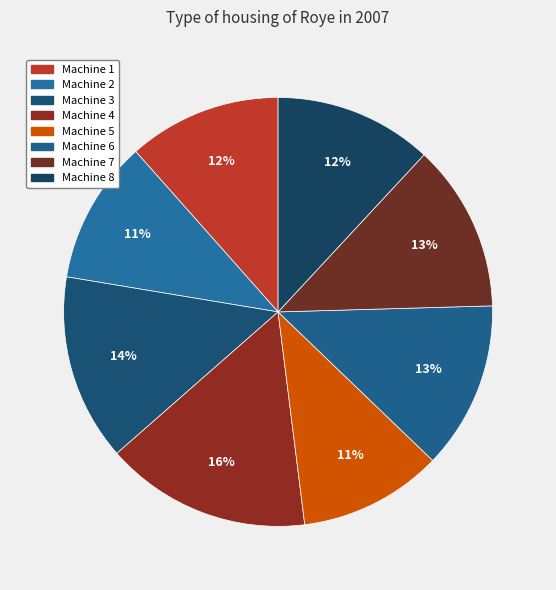

To the nearest percent, what is the combined percentage of Machine 8 and Machine 6?

25%